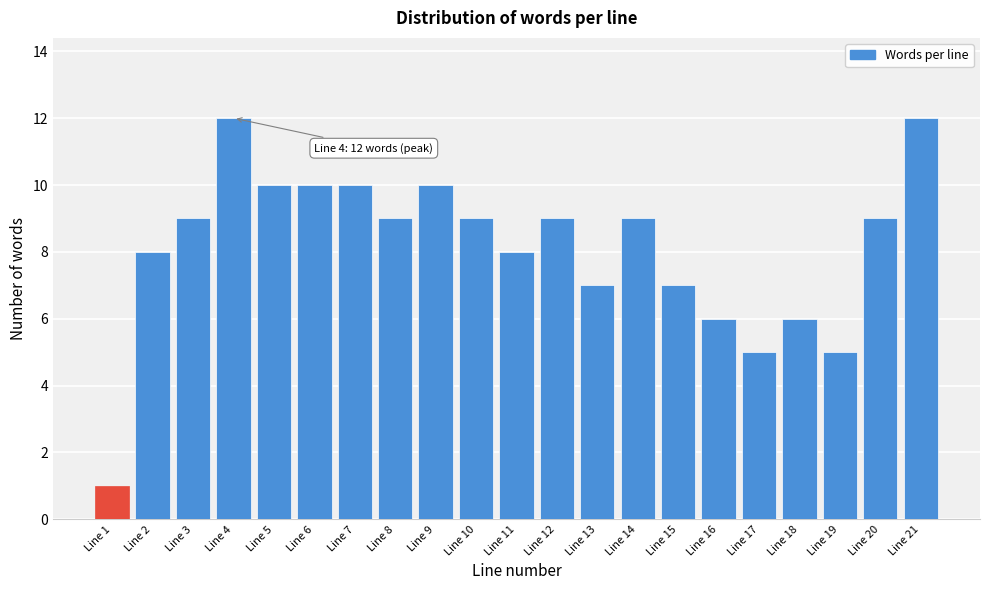

Reading right to left, what are all the values shown in this chart?

12	9	5	6	5	6	7	9	7	9	8	9	10	9	10	10	10	12	9	8	1